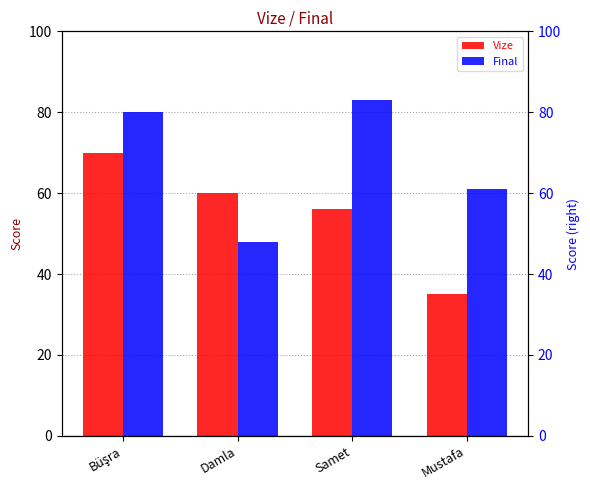

How many data points in Vize are above 60?

1